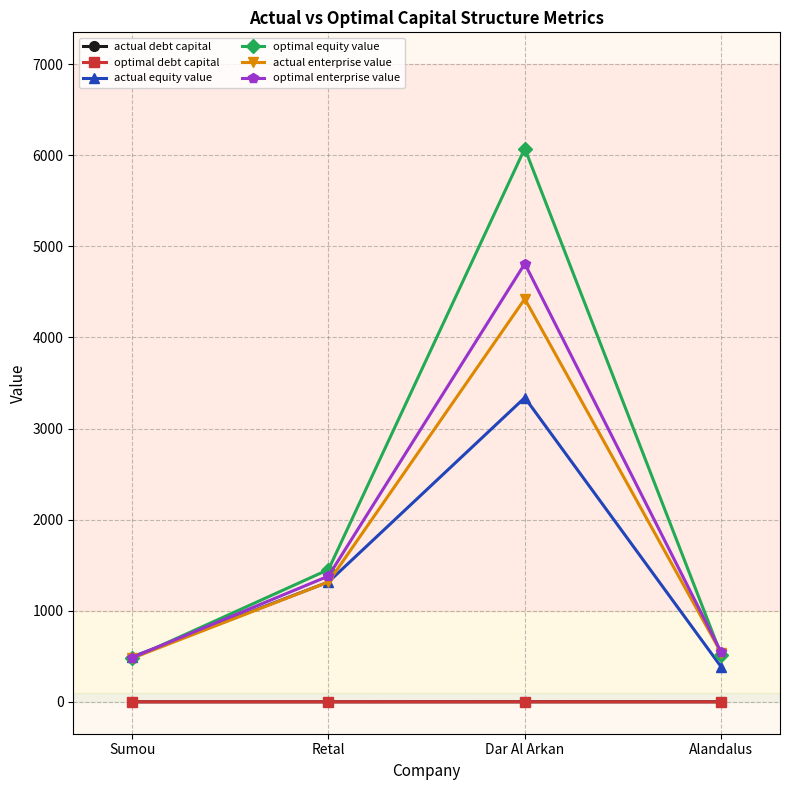

Is it true that optimal debt capital equals 0.1 at Dar Al Arkan?

True